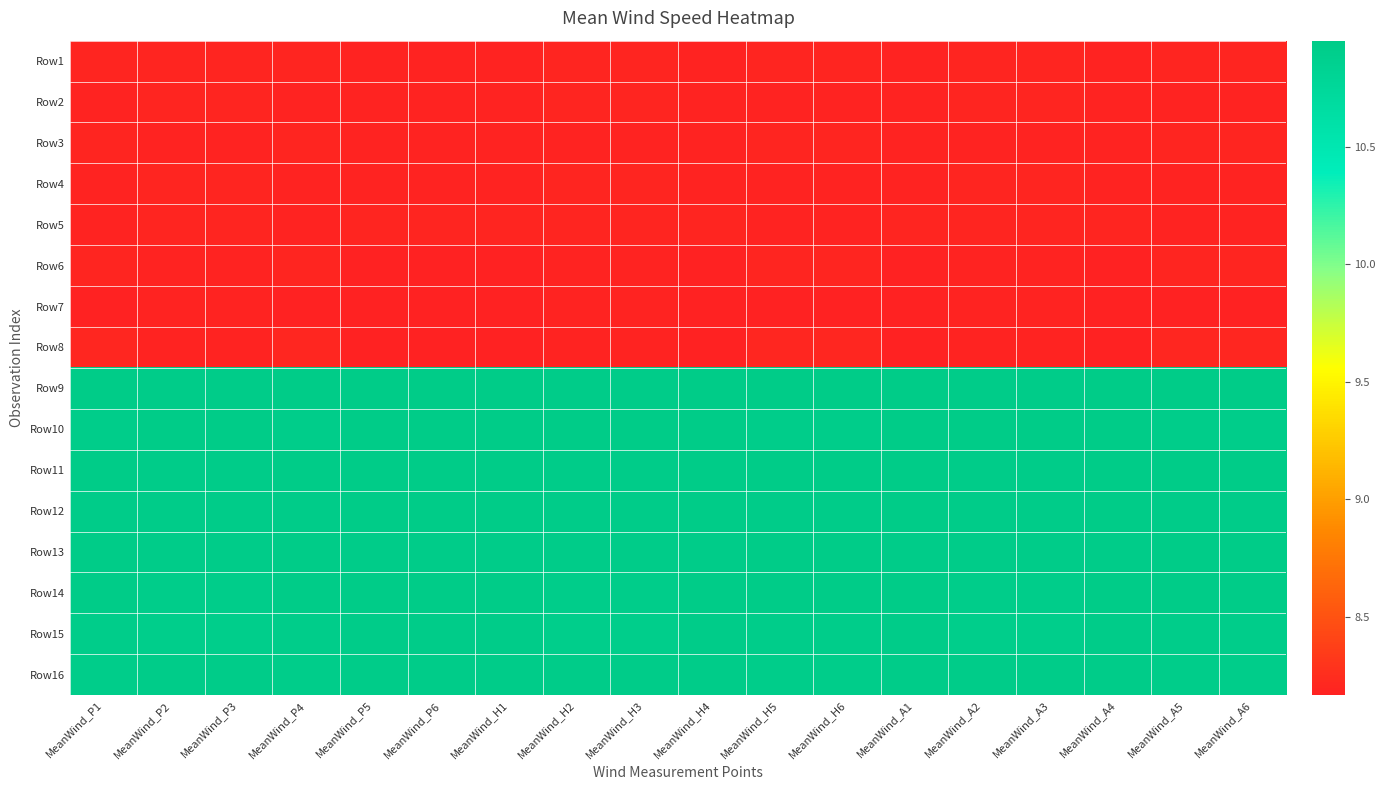

At which category is the sum across all series the highest?

MeanWind_P5